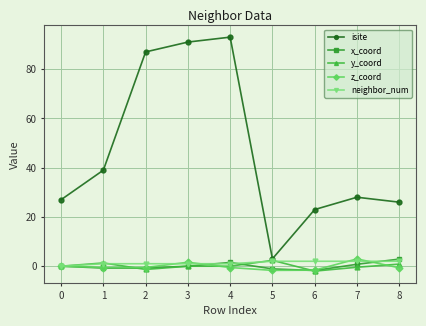

Is this an area chart (filled region under the line)?

No